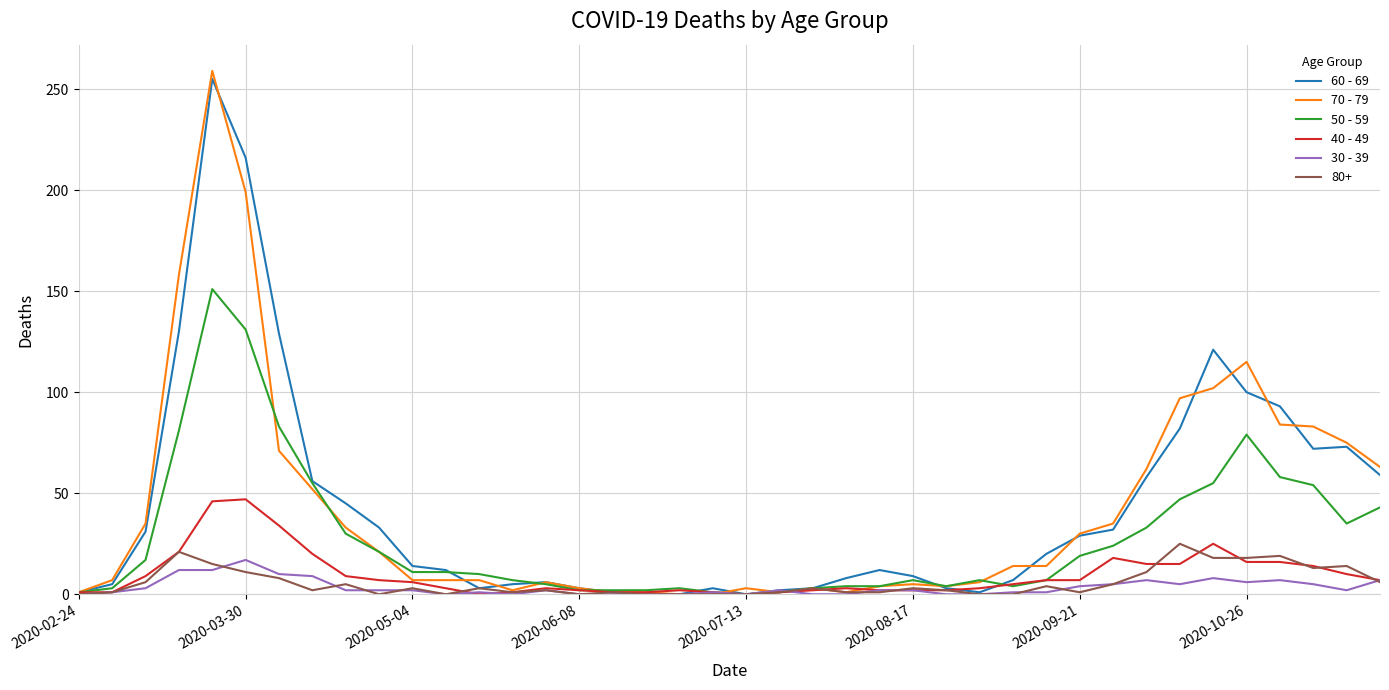

Which series has the largest range (max minus min)?

70 - 79